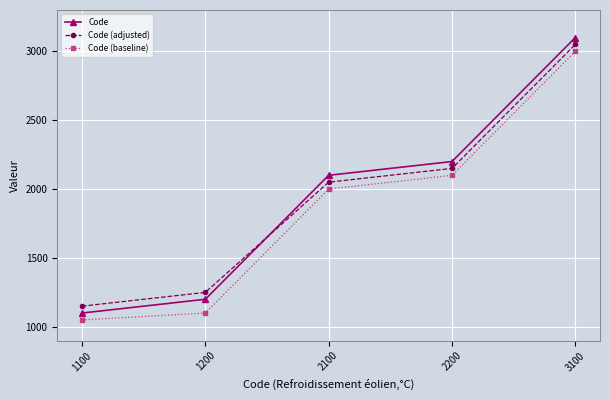

What is the spread (max minus min) of values at 1200?

150